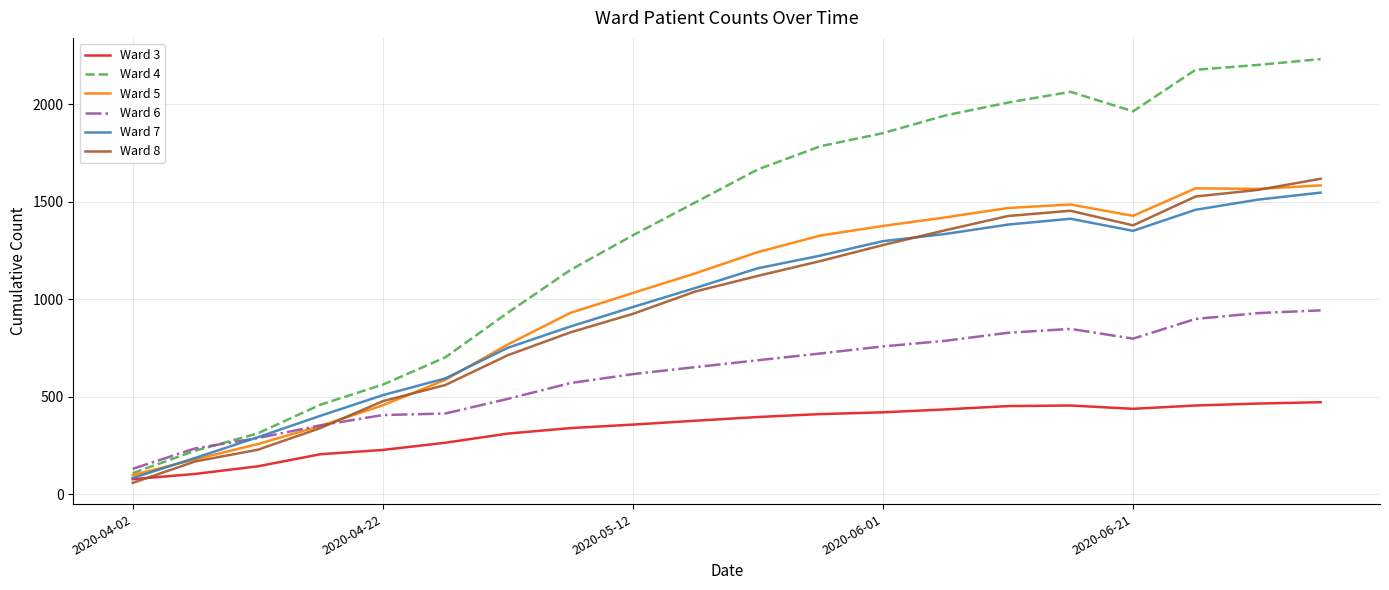

What are all the series names shown in the legend?

Ward 3, Ward 4, Ward 5, Ward 6, Ward 7, Ward 8